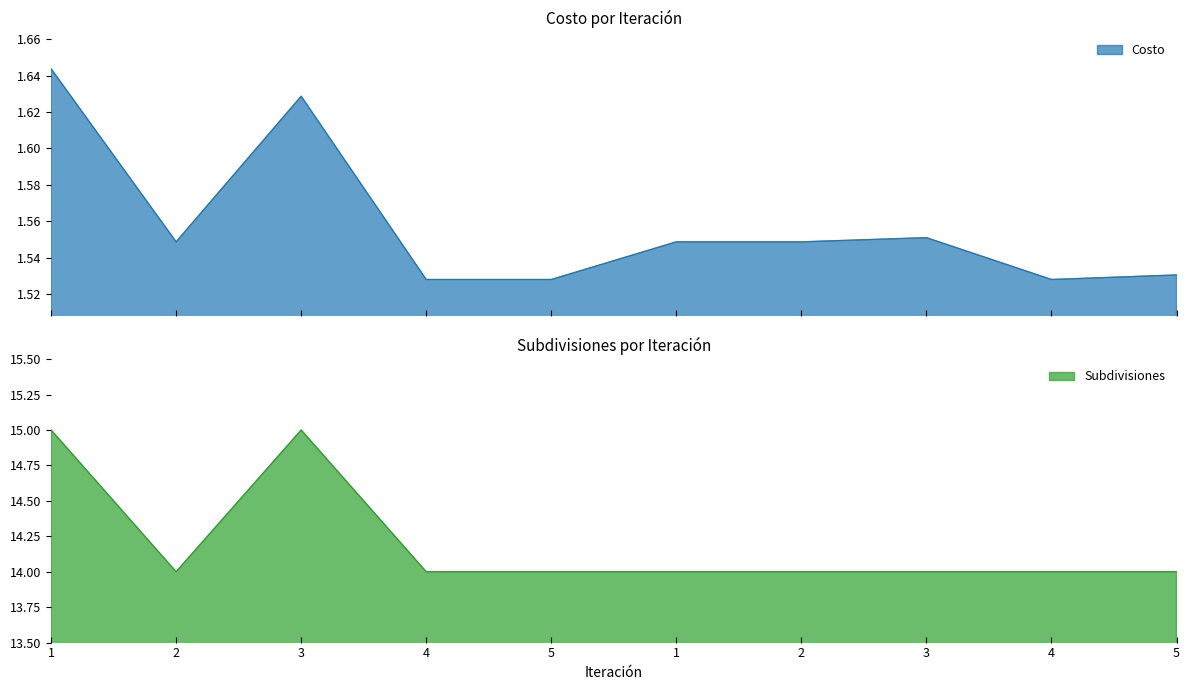

The Costo series shows 0.6 at 2. True or false?

False